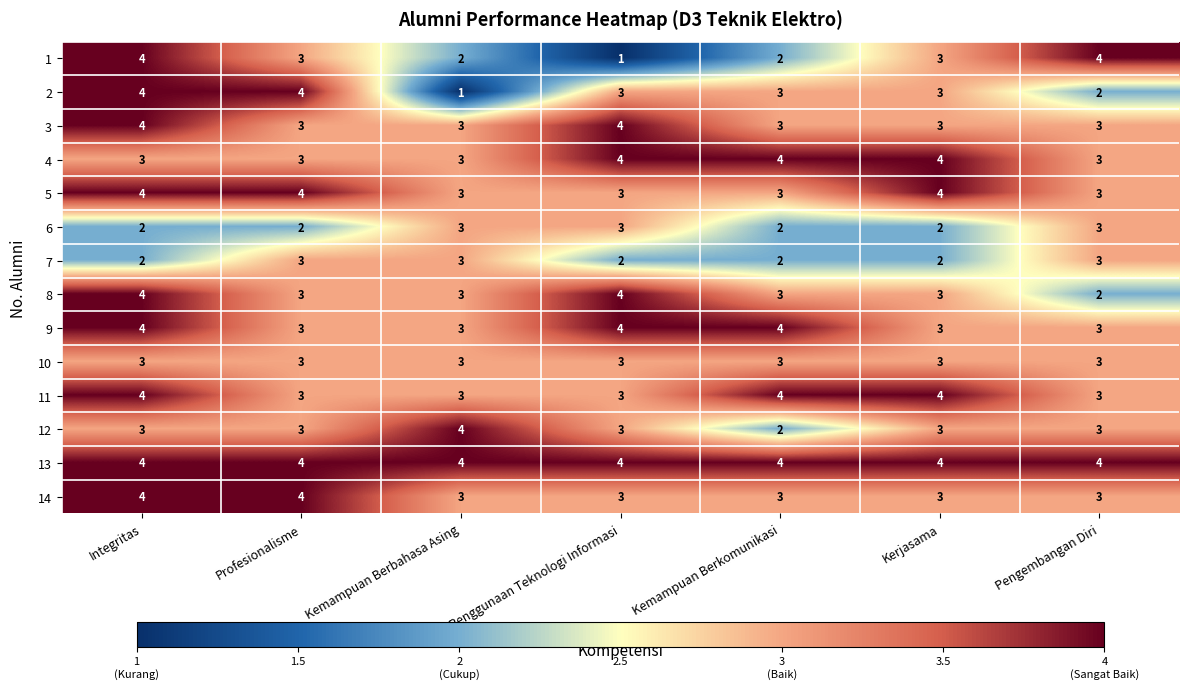

What is the greatest value displayed?

4